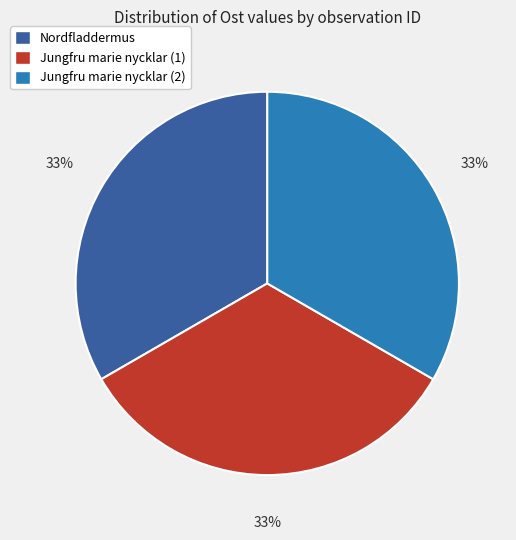

True or false: Jungfru marie nycklar (1) accounts for 33% of the total.

True